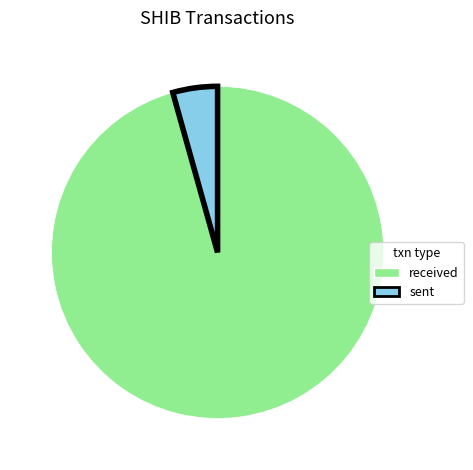

Rank the categories by value from highest to lowest.

received, sent